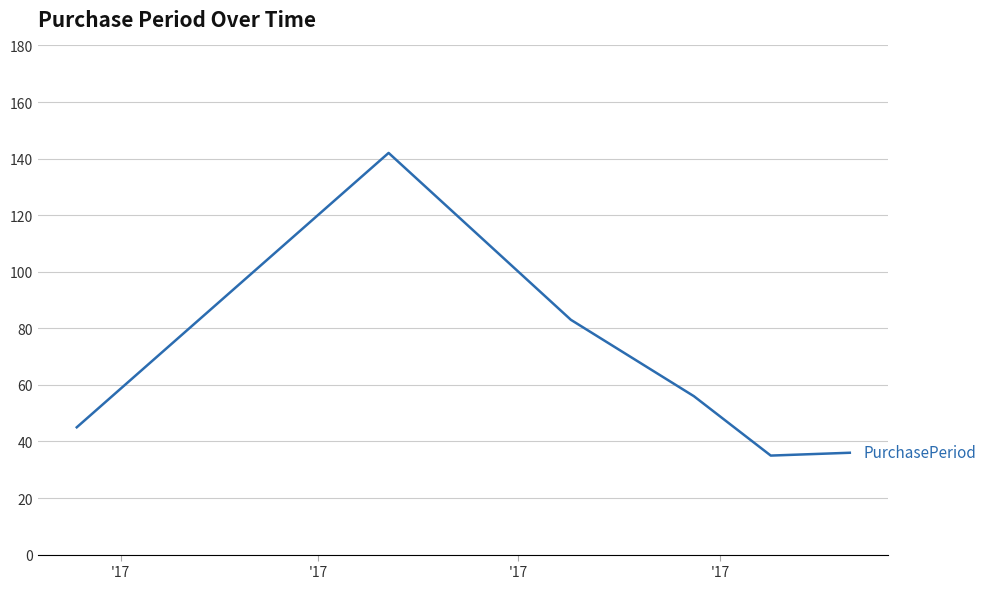

What is the difference between the second highest and minimum values?

48